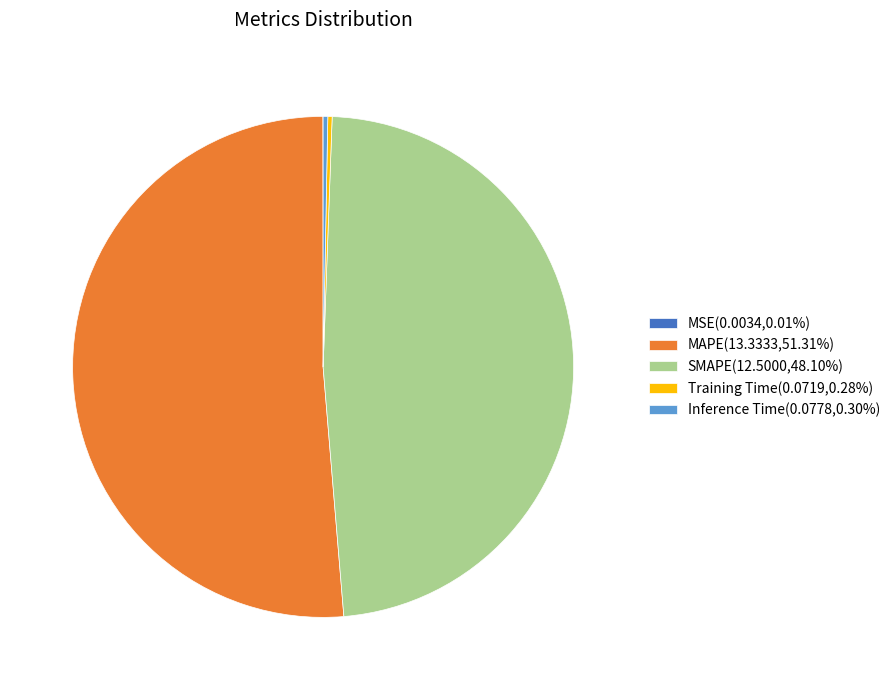

Combined, do SMAPE(12.5000,48.10%) and MAPE(13.3333,51.31%) account for over 50%?

Yes